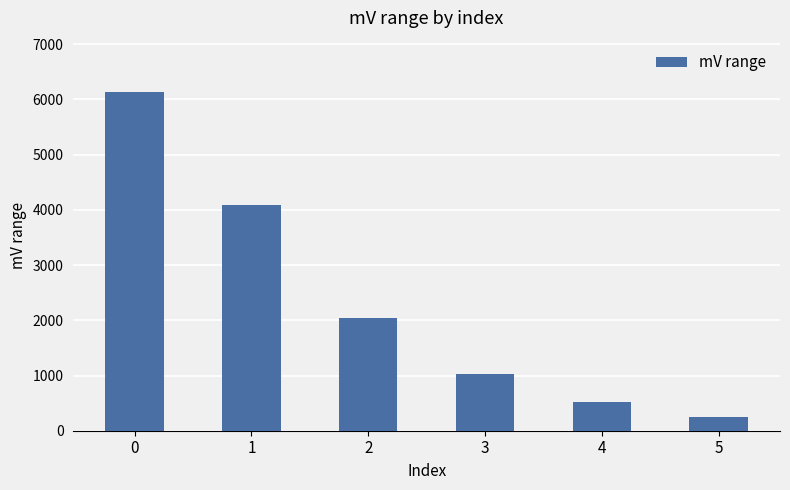

Which label corresponds to the smallest value in the chart?

5